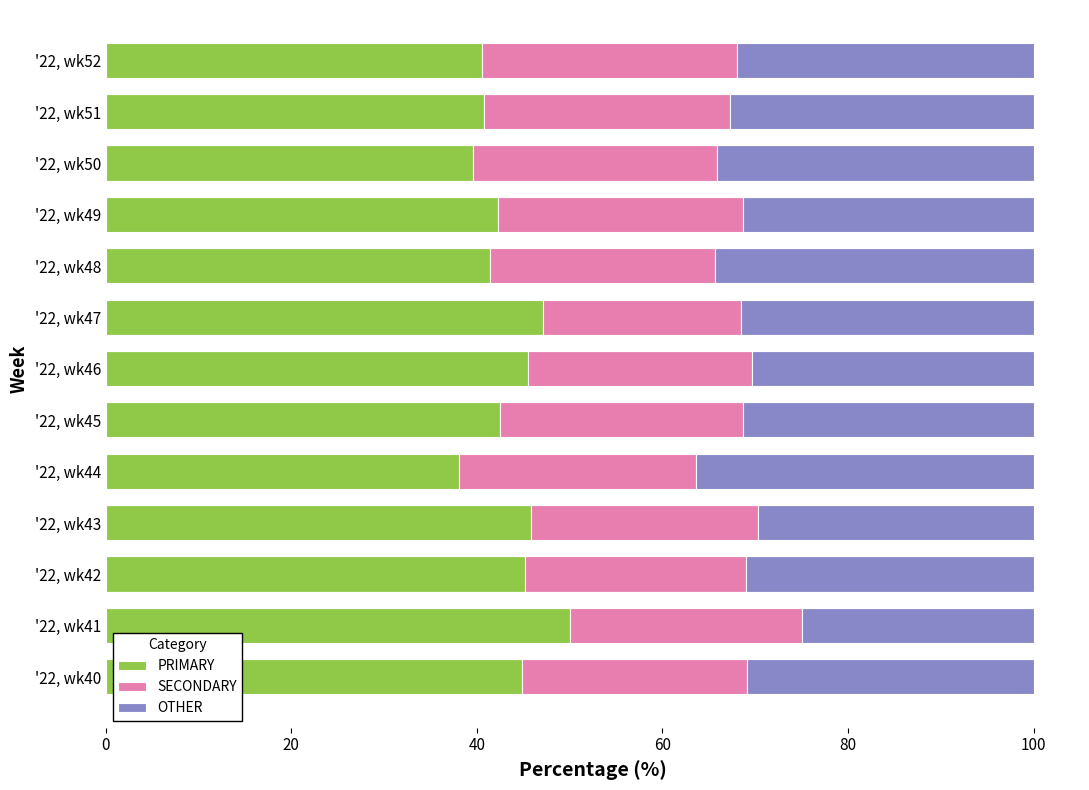

What is the sum of all PRIMARY values?

563.6